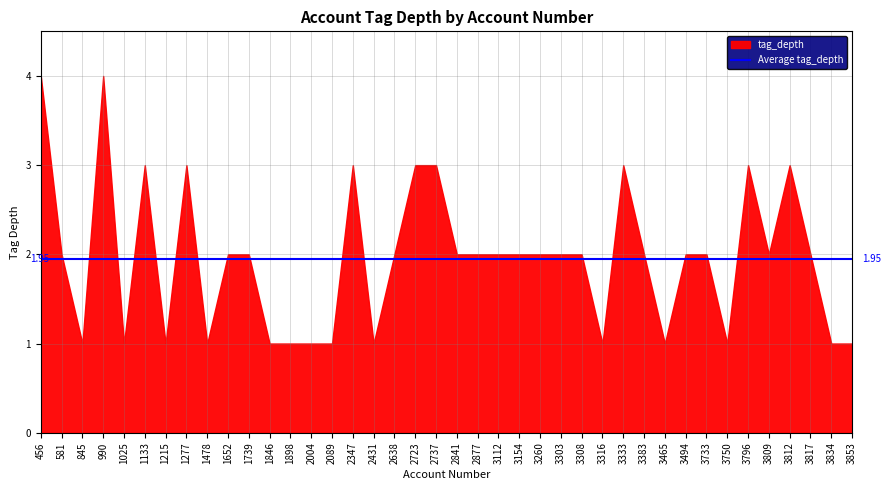

What is the value of the 20th point from the left?

3